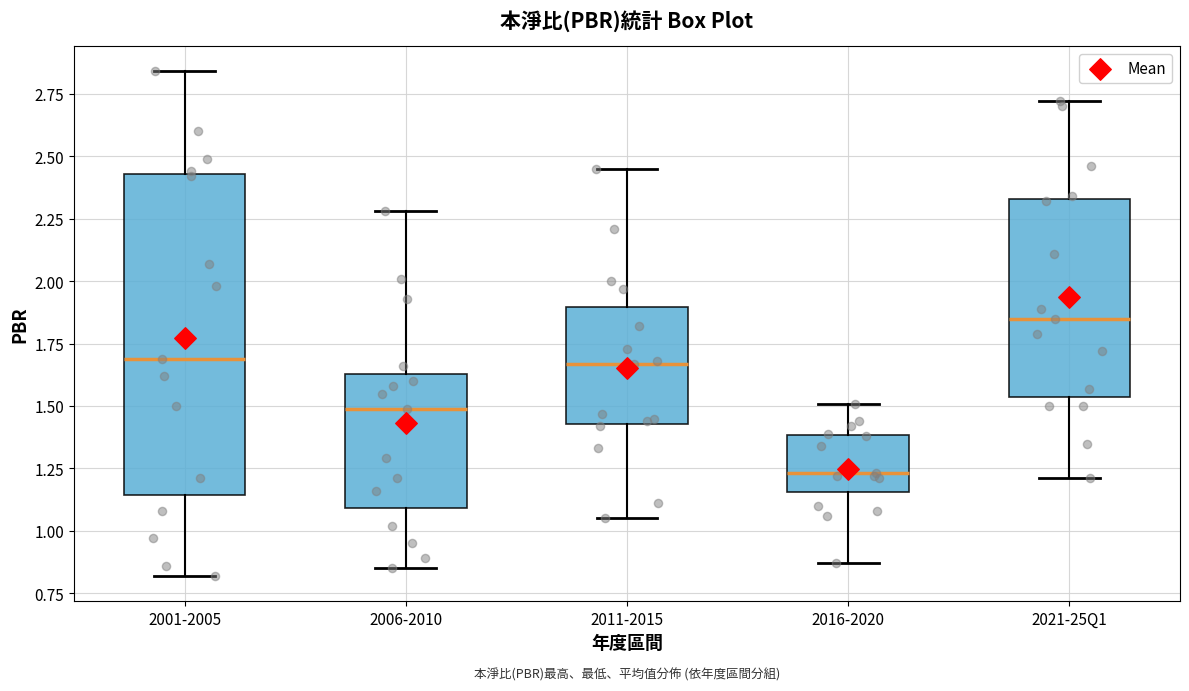

Reading left to right, read every box against the y-axis: the position of its median line, the range the box covers, and the ends of its whiskers. The values are not printed on the chart, so give them approximately, as read against the axis.

2001-2005: median 1.70, box 1.15 to 2.45, whiskers 0.80 to 2.85
2006-2010: median 1.50, box 1.10 to 1.65, whiskers 0.85 to 2.30
2011-2015: median 1.65, box 1.45 to 1.90, whiskers 1.05 to 2.45
2016-2020: median 1.25, box 1.15 to 1.40, whiskers 0.85 to 1.50
2021-25Q1: median 1.85, box 1.55 to 2.35, whiskers 1.20 to 2.70